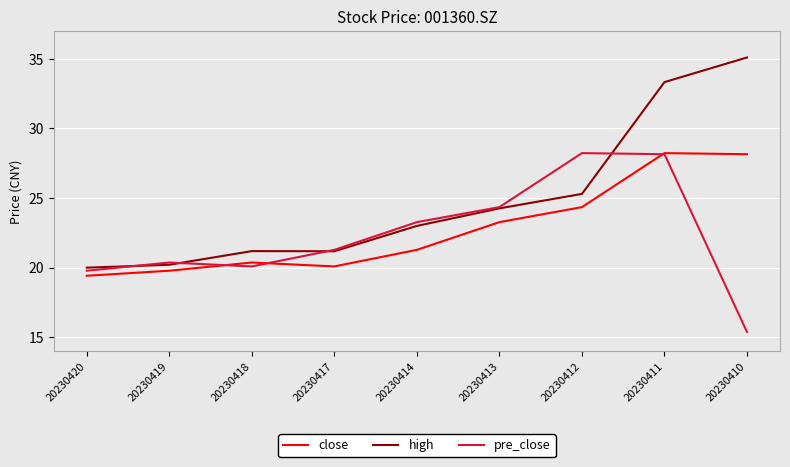

Is the value of high at 20230412 greater than the value of pre_close at 20230419?

Yes